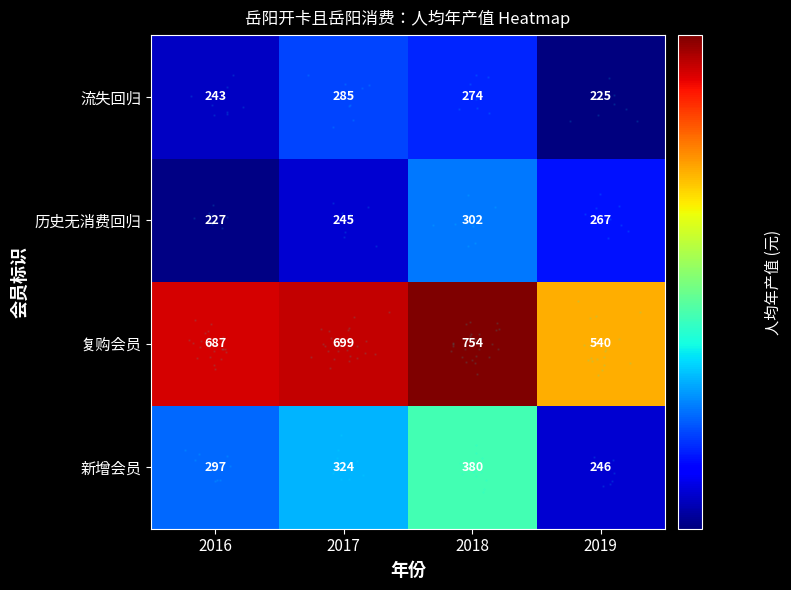

The value of 历史无消费回归 at 2018 is 97. True or false?

False